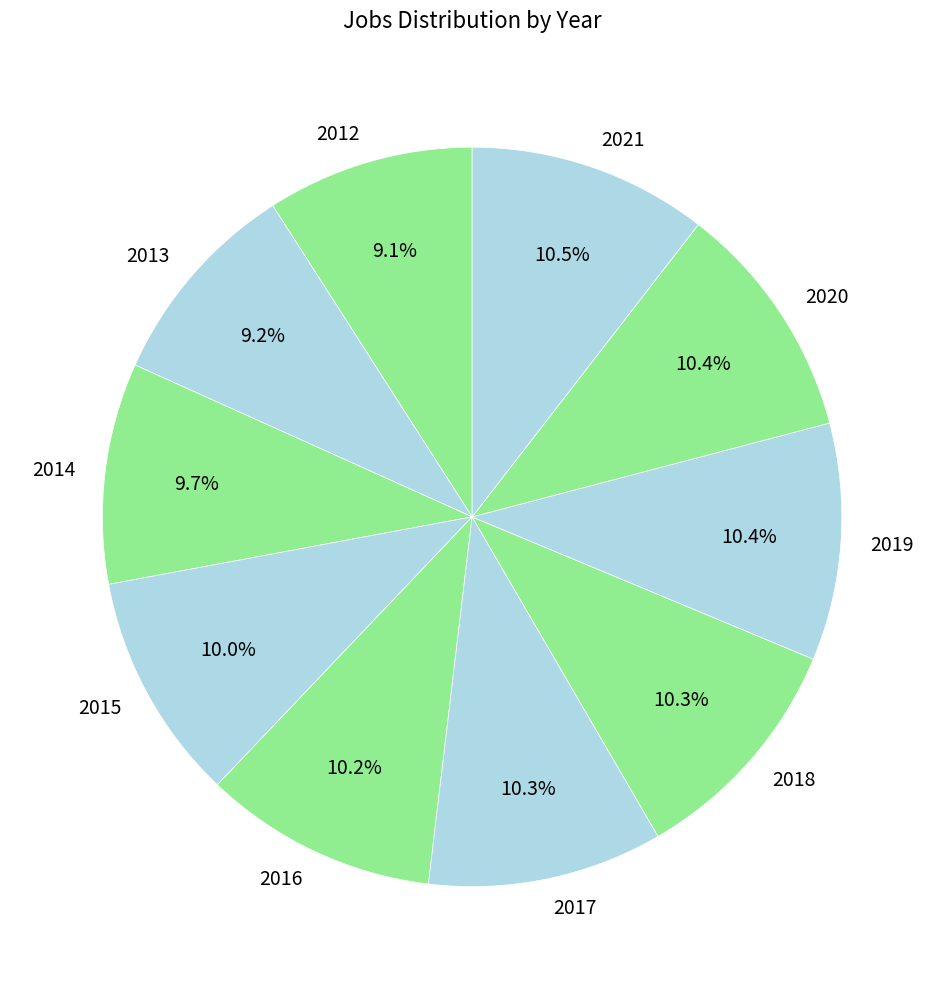

To the nearest percent, what is the combined percentage of 2021 and 2016?

21%